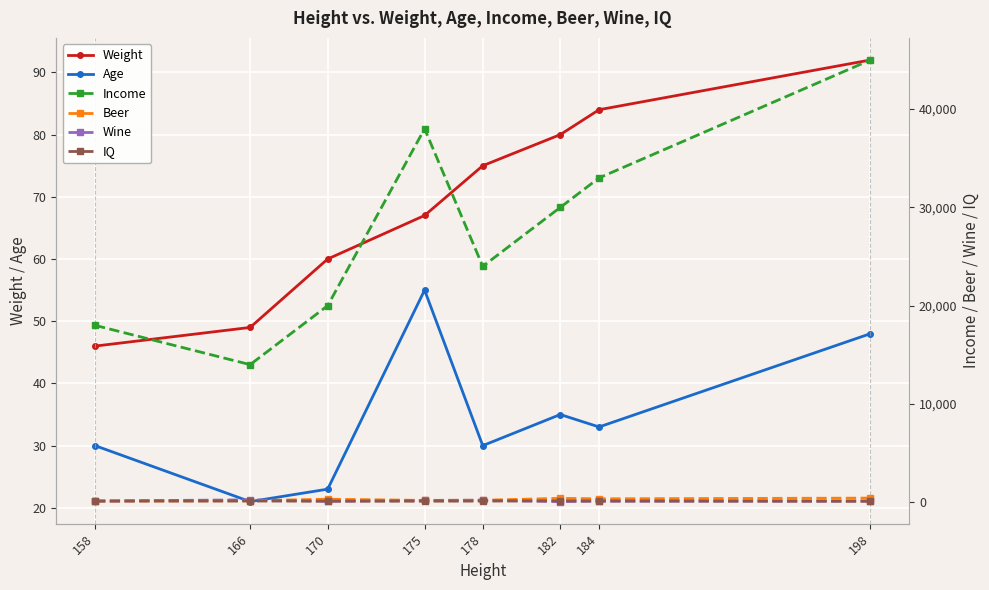

The value of Age at 198 is 23. True or false?

False